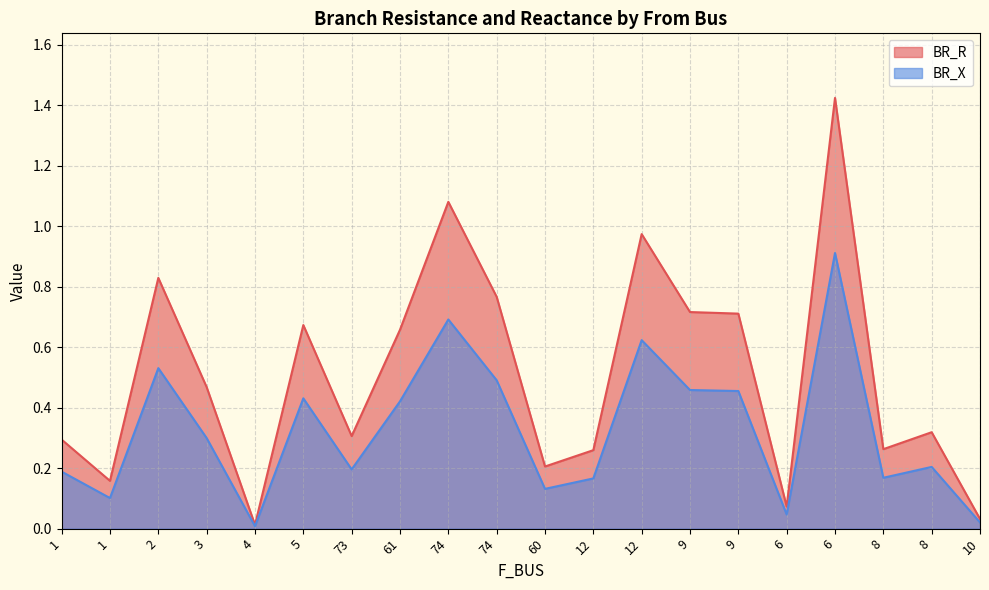

True or false: BR_X and BR_R intersect in this chart.

False